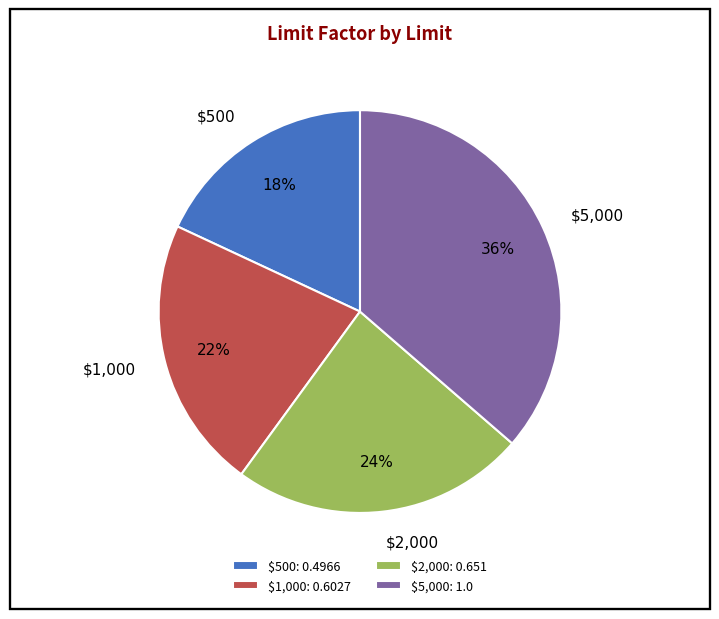

True or false: $5,000 accounts for 36% of the total.

True